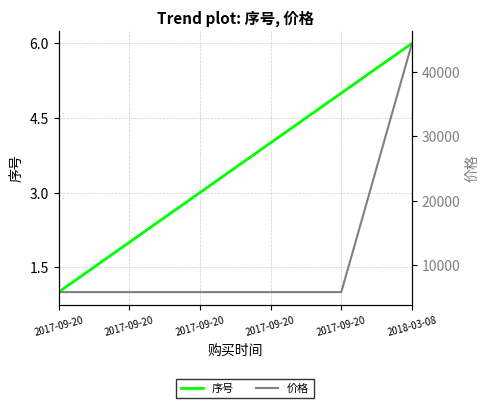

Reading right to left, extract all data points from this chart.

序号: 6	5	4	3	2	1
价格: 44444	5800	5800	5800	5800	5800